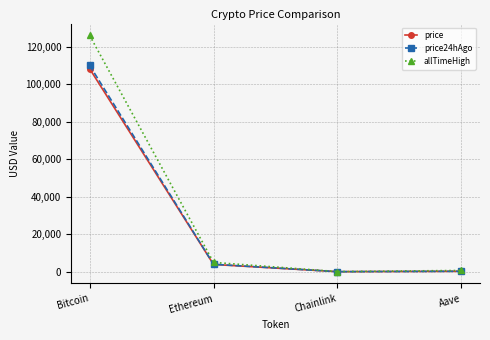

At how many categories does at least one series exceed 58156?

1